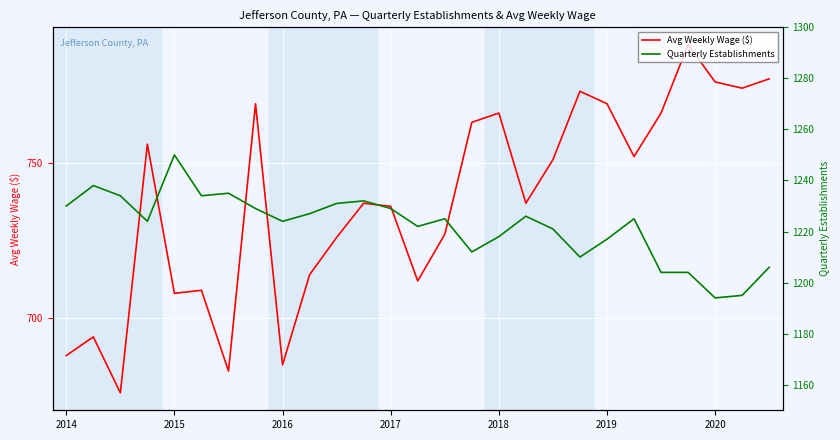

List the series in order of their overall mean, lowest first.

Avg Weekly Wage ($), Quarterly Establishments